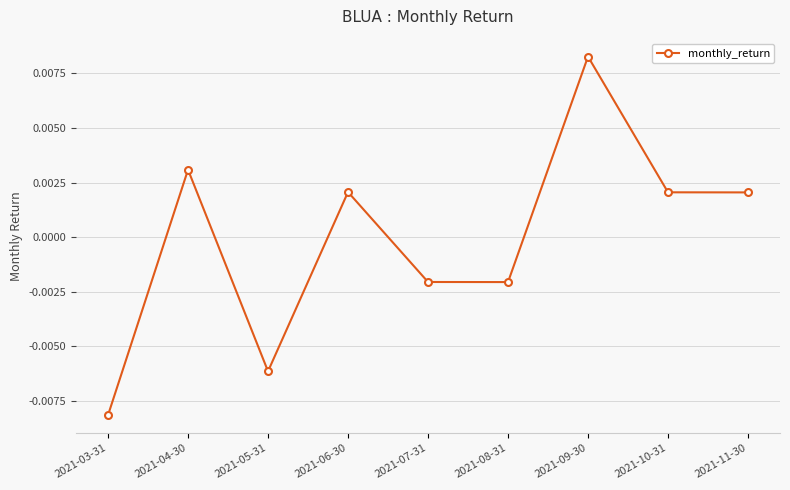

Between 2021-09-30 and 2021-03-31, which is larger?

2021-09-30